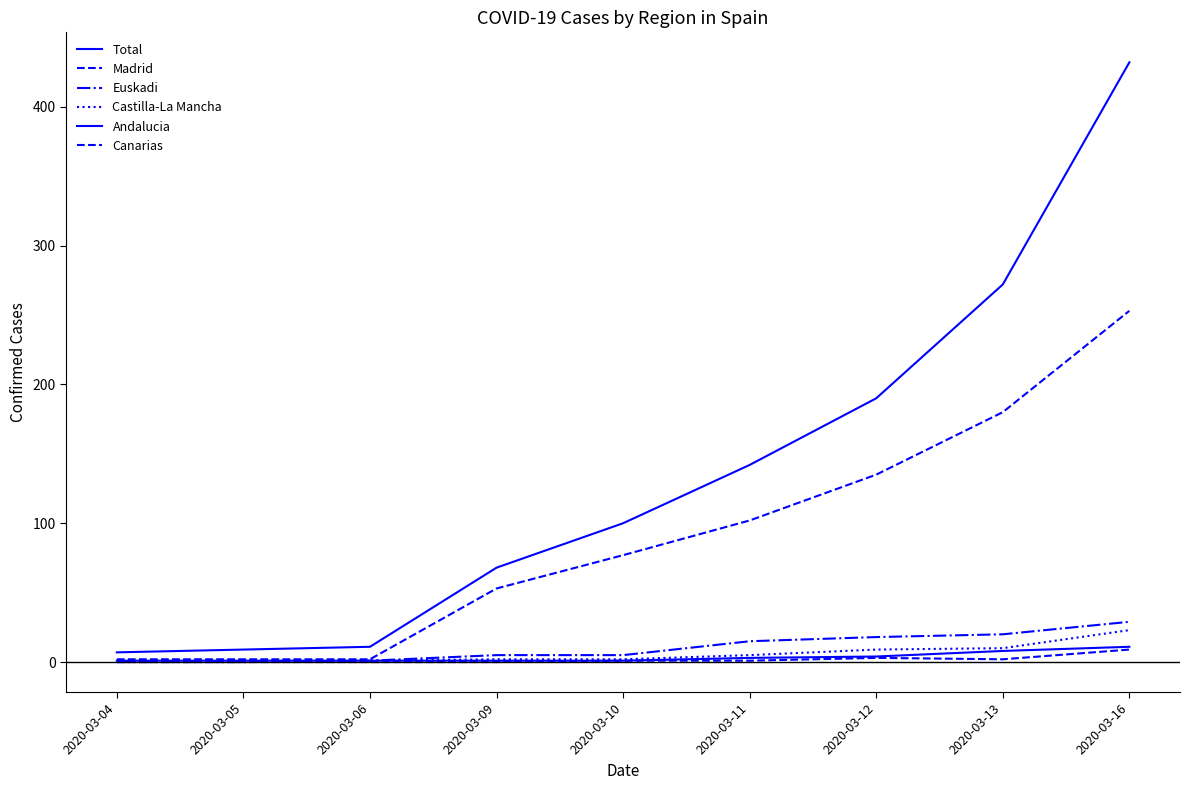

True or false: Andalucia and Madrid intersect in this chart.

False